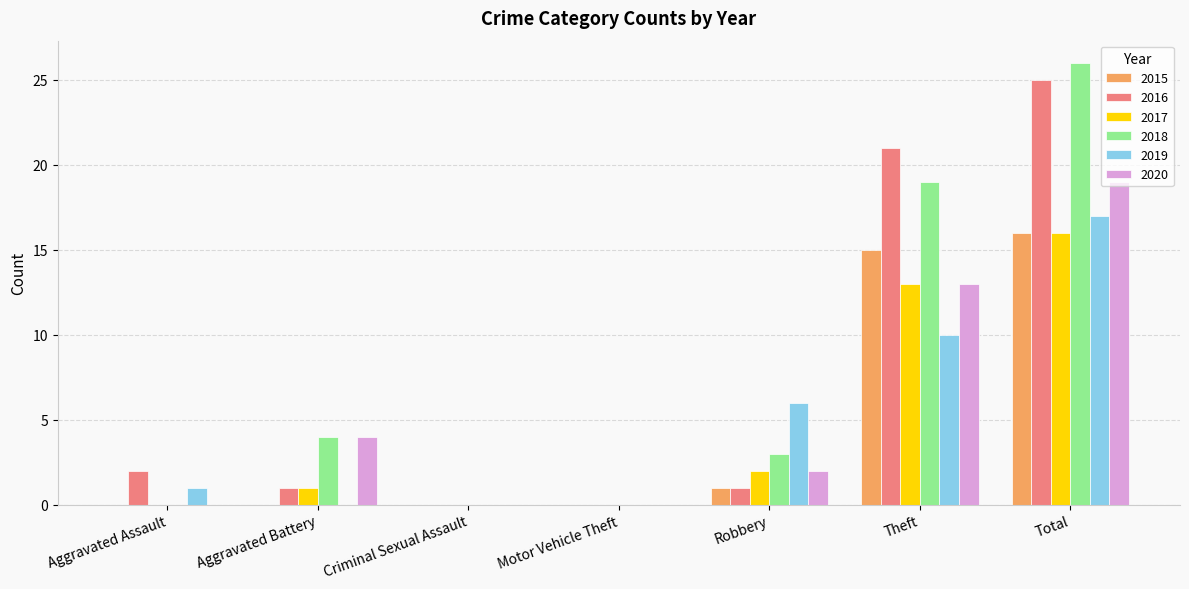

What is the difference between the 2018 values at Total and Robbery?

23